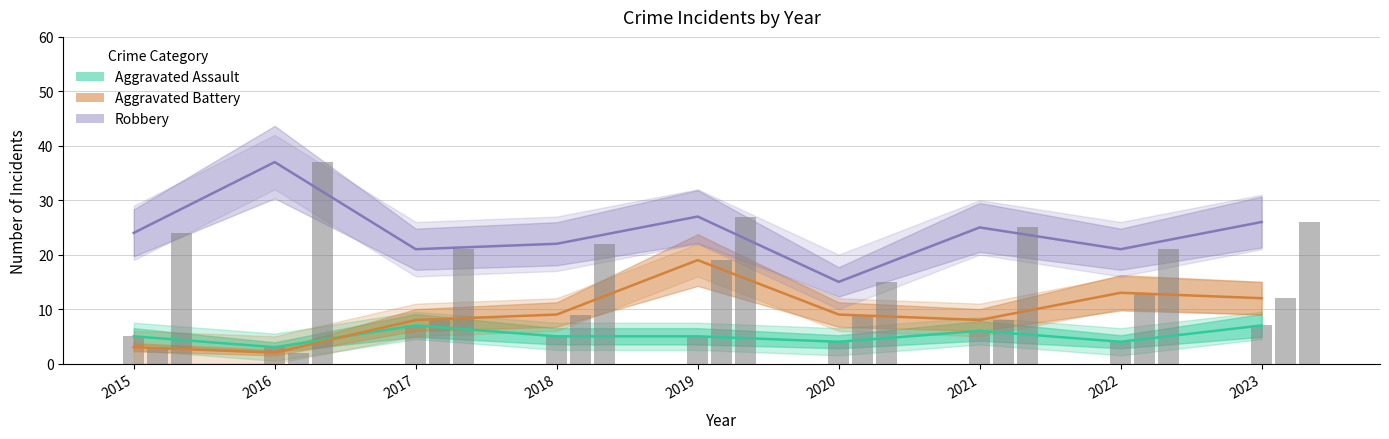

How many distinct data groups are displayed?

3